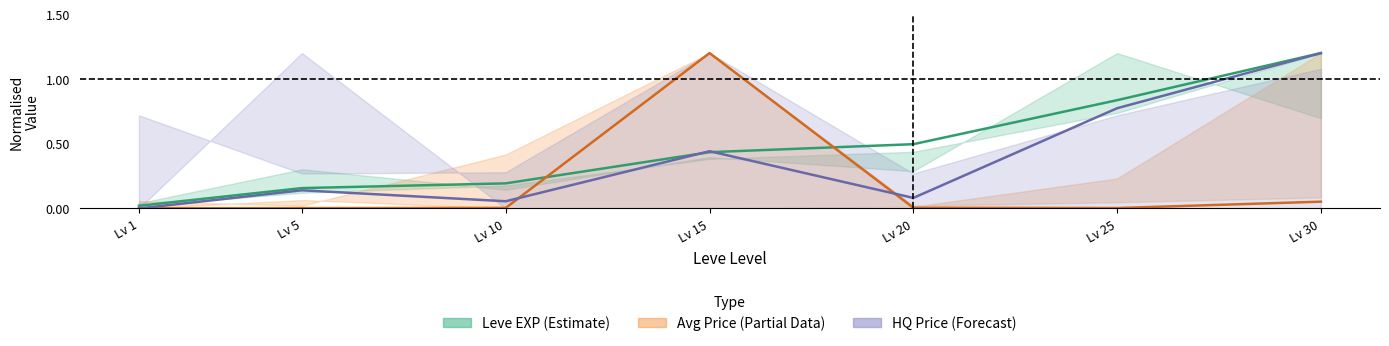

What is the spread (max minus min) of values at Lv 15?

0.8